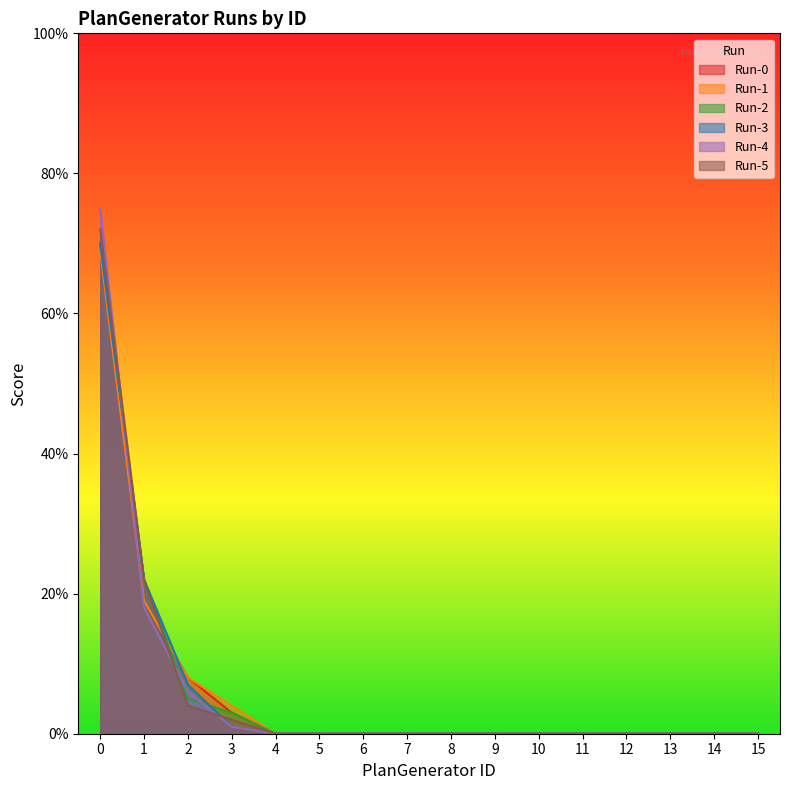

Reading left to right, transcribe all the data shown in this chart.

Run-0: 0=70	1=19	2=8	3=3	4=0	5=0	6=0	7=0	8=0	9=0	10=0	11=0	12=0	13=0	14=0	15=0
Run-1: 0=69	1=19	2=8	3=4	4=0	5=0	6=0	7=0	8=0	9=0	10=0	11=0	12=0	13=0	14=0	15=0
Run-2: 0=70	1=22	2=5	3=3	4=0	5=0	6=0	7=0	8=0	9=0	10=0	11=0	12=0	13=0	14=0	15=0
Run-3: 0=70	1=22	2=7	3=1	4=0	5=0	6=0	7=0	8=0	9=0	10=0	11=0	12=0	13=0	14=0	15=0
Run-4: 0=75	1=18	2=6	3=1	4=0	5=0	6=0	7=0	8=0	9=0	10=0	11=0	12=0	13=0	14=0	15=0
Run-5: 0=72	1=22	2=4	3=2	4=0	5=0	6=0	7=0	8=0	9=0	10=0	11=0	12=0	13=0	14=0	15=0